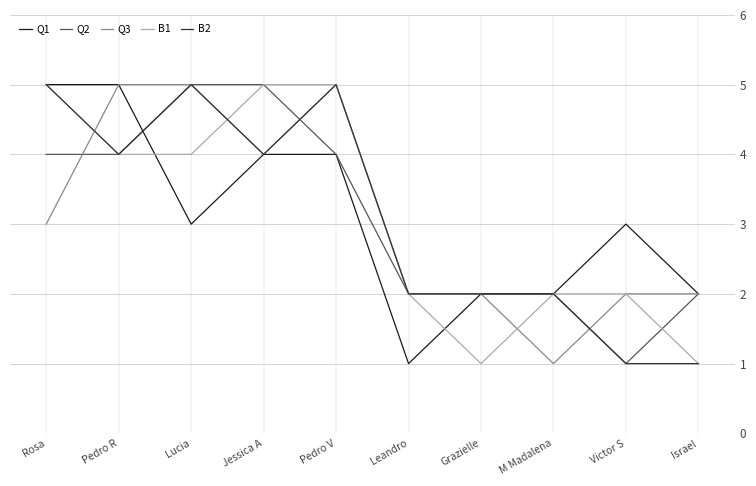

Is this an area chart (filled region under the line)?

No